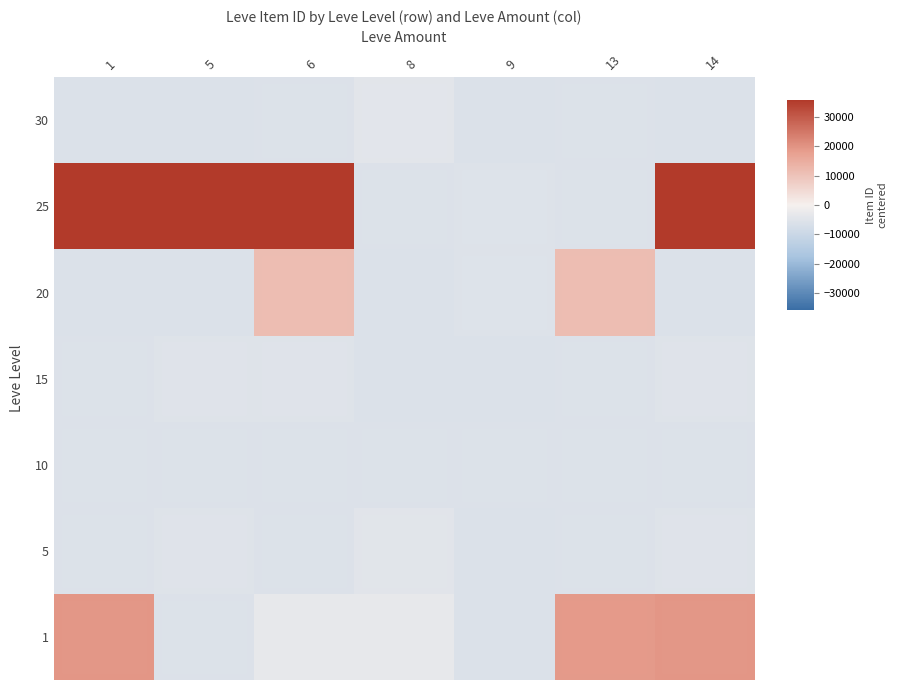

At which label does 1 first exceed -3217?

1